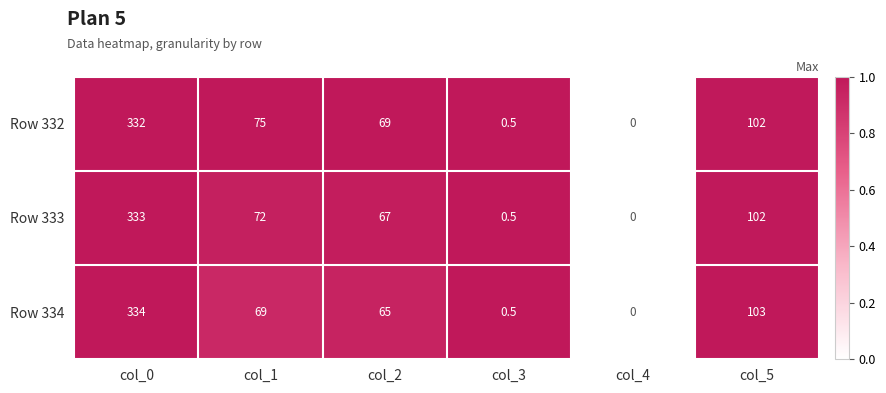

The Row 332 series shows 0.0 at col_4. True or false?

True